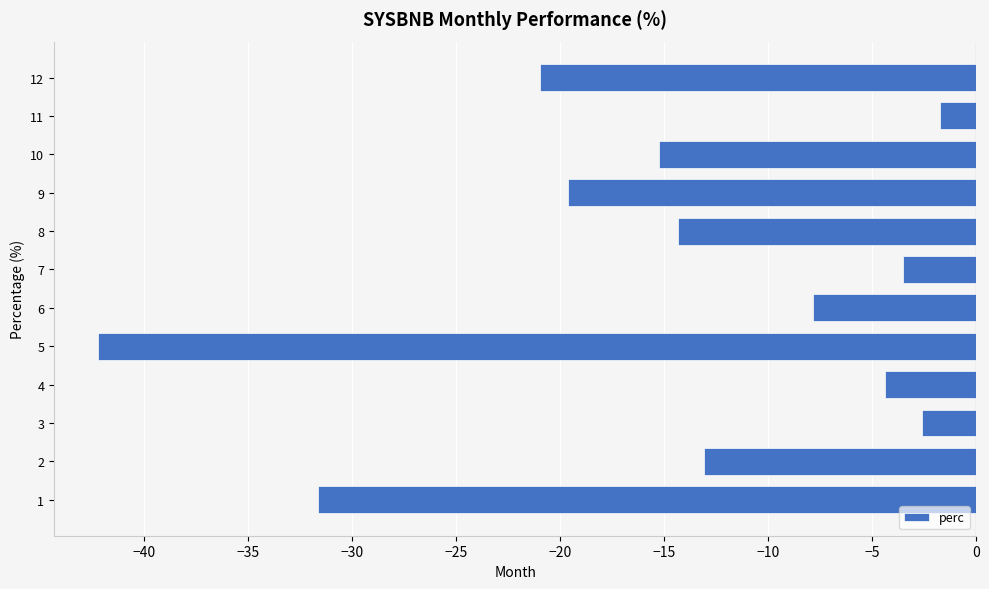

What is the difference between the maximum and second lowest values?

29.9